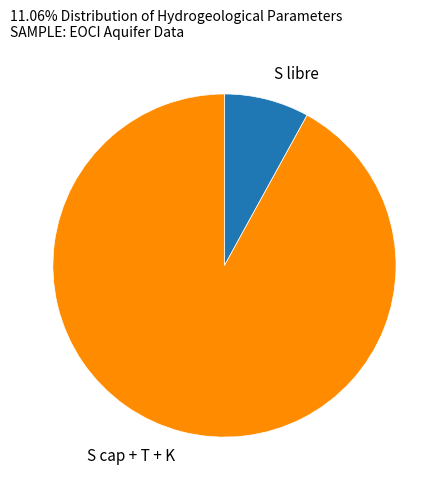

Combined, do S cap + T + K and S libre account for over 50%?

Yes